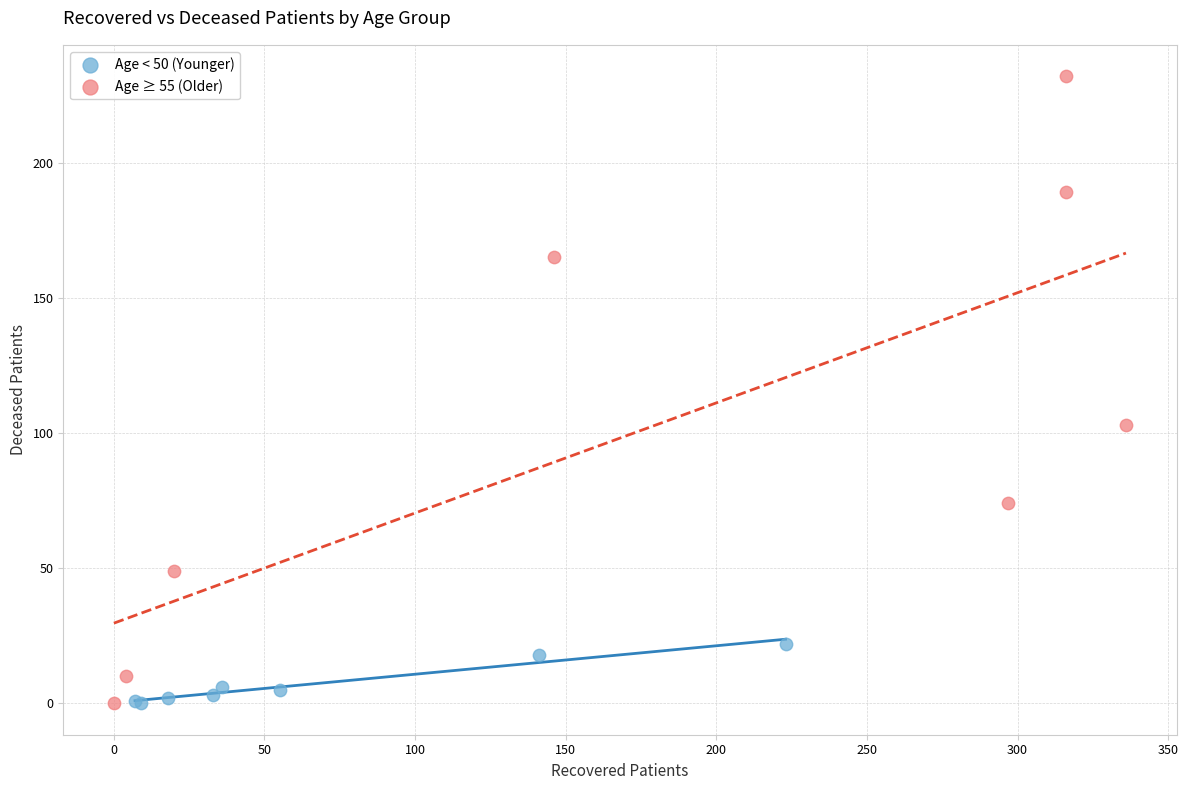

Which series contains the highest Y value?

Age ≥ 55 (Older)